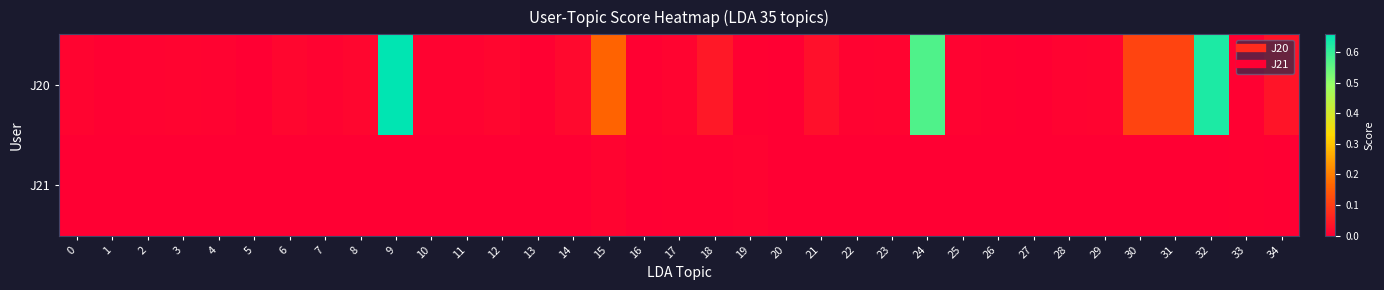

List the series in order of their peak value, lowest first.

J21, J20